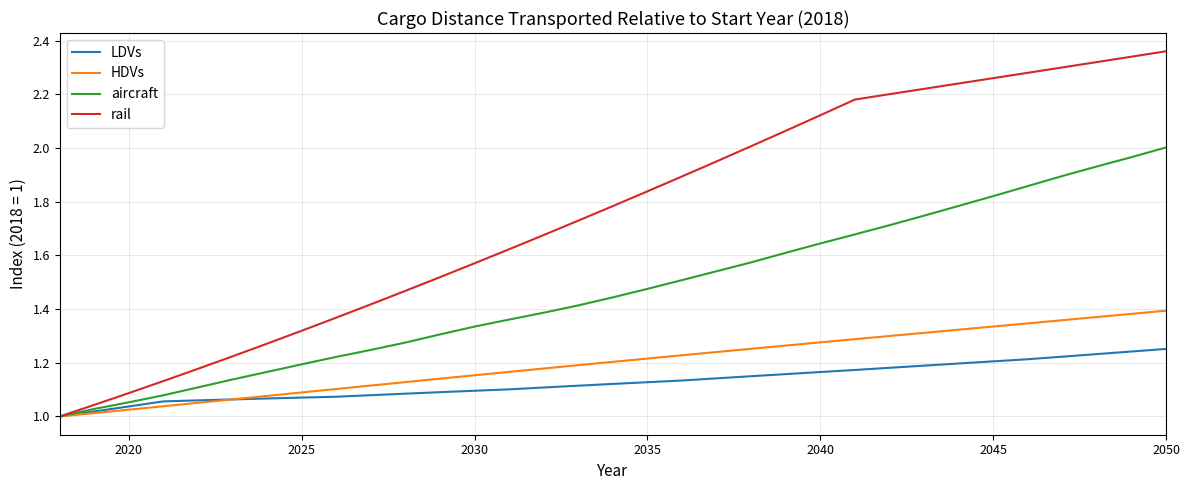

How many values in the LDVs series exceed 1?

32